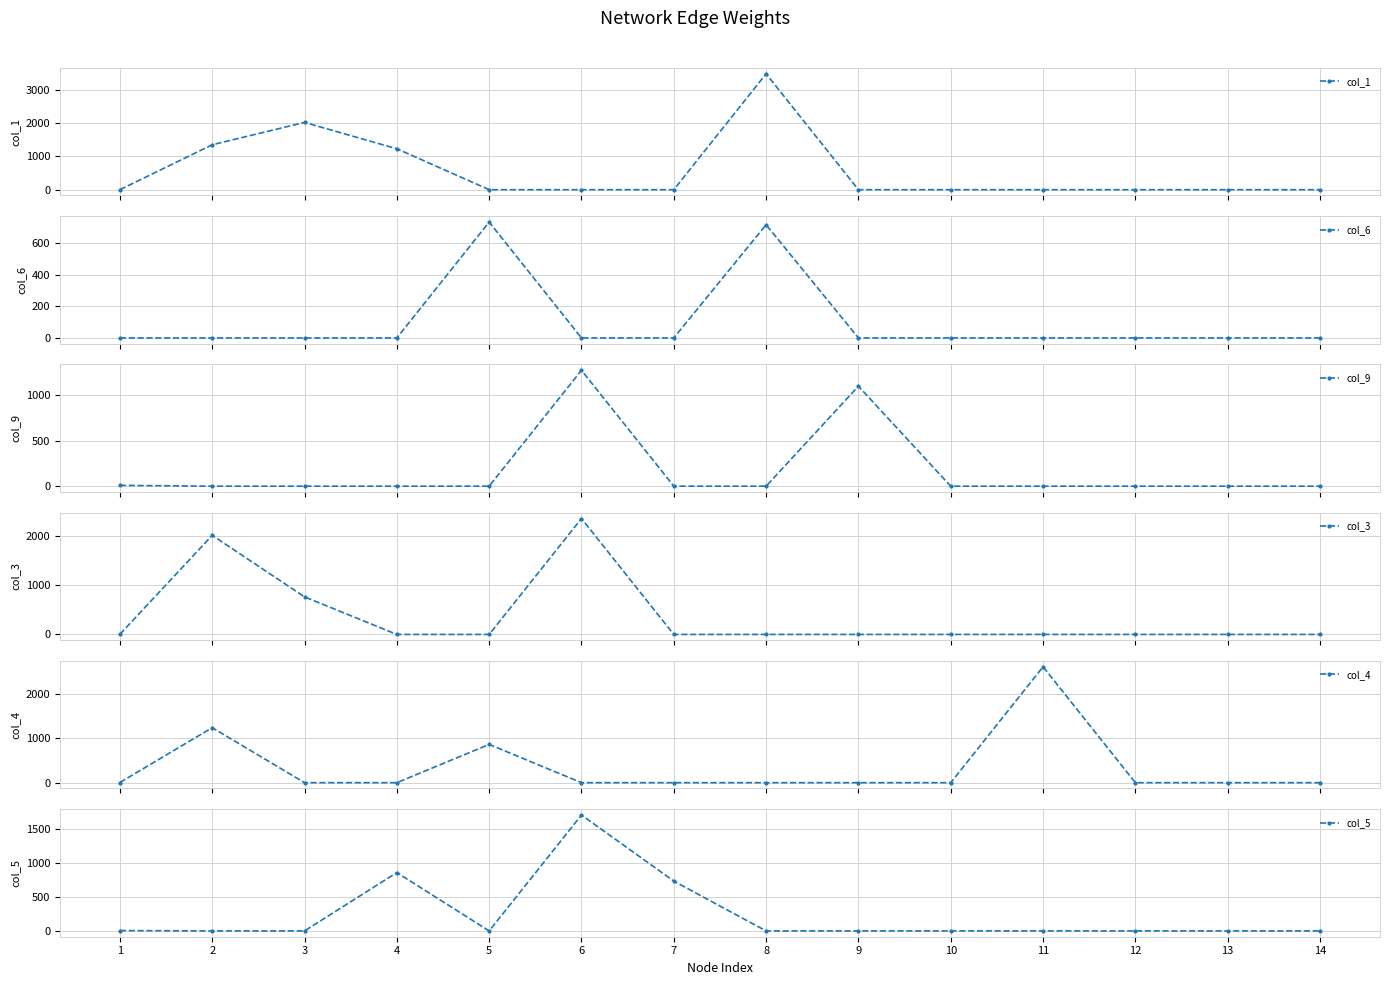

Where do col_3 and col_5 first cross each other?

1 and 2